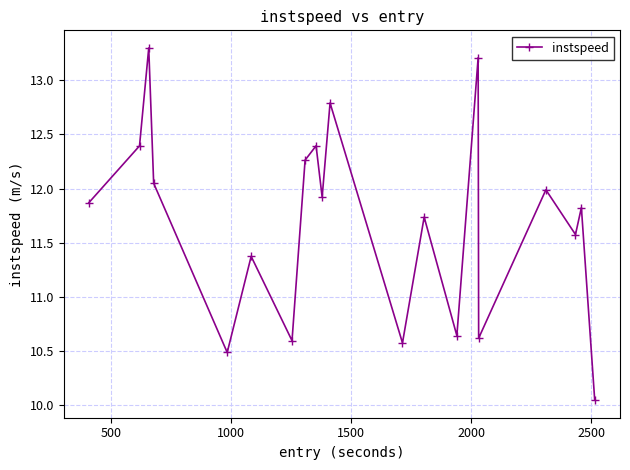

What is the difference between the maximum and minimum values?

3.2